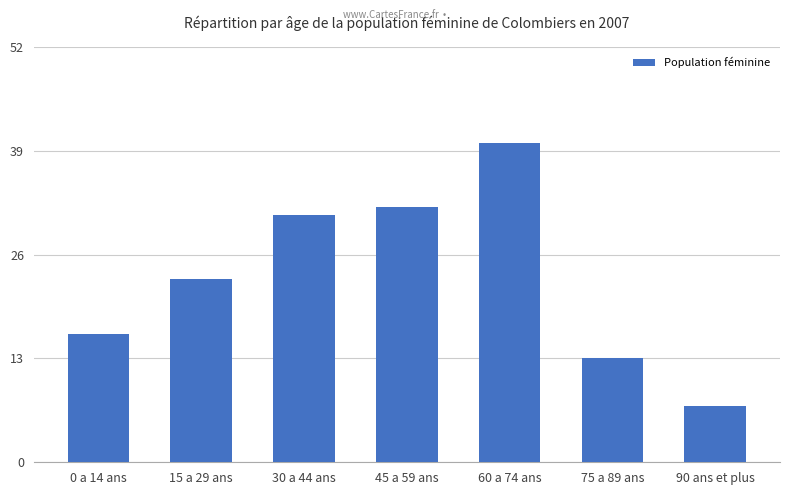

Reading left to right, what are all the values shown in this chart?

16	23	31	32	40	13	7